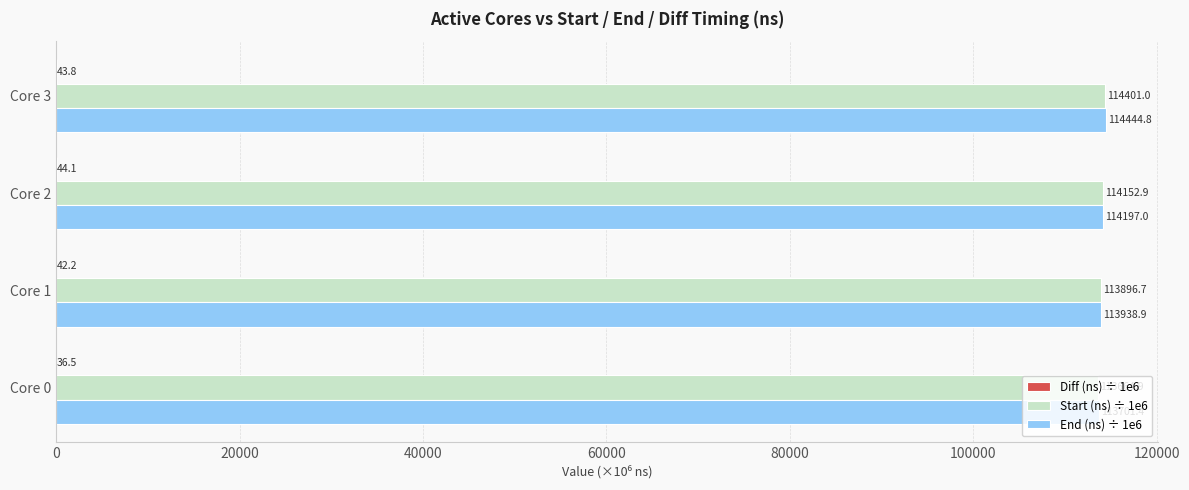

At which category is the sum across all series the highest?

Core 3